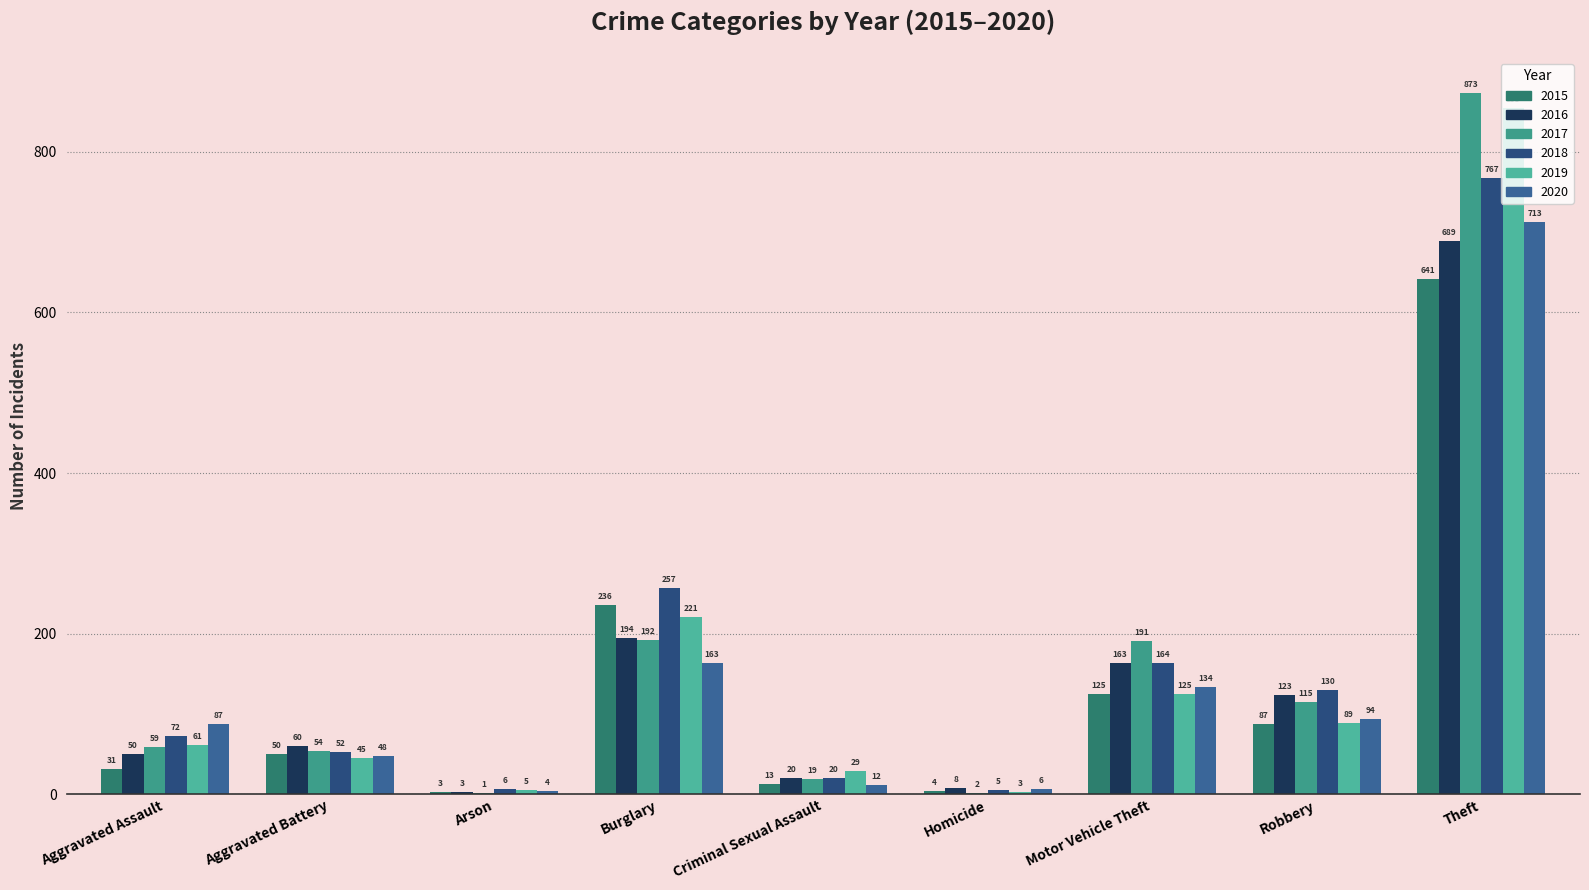

What is the spread (max minus min) of values at Theft?

232